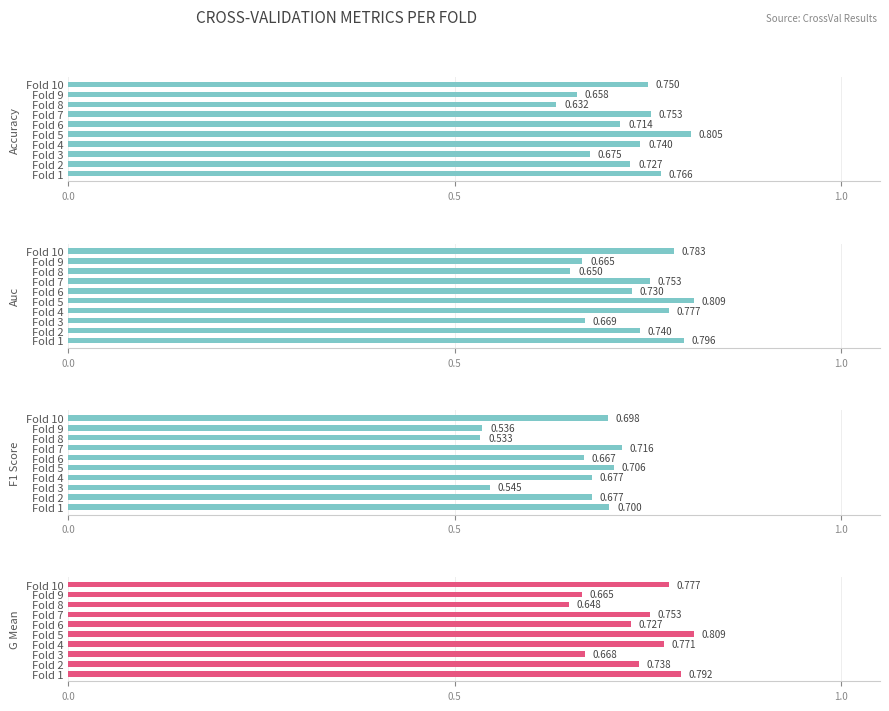

Reading right to left, transcribe all the data shown in this chart.

accuracy: 0.8	0.7	0.6	0.8	0.7	0.8	0.7	0.7	0.7	0.8
auc: 0.8	0.7	0.6	0.8	0.7	0.8	0.8	0.7	0.7	0.8
f1_score: 0.7	0.5	0.5	0.7	0.7	0.7	0.7	0.5	0.7	0.7
g_mean: 0.8	0.7	0.6	0.8	0.7	0.8	0.8	0.7	0.7	0.8